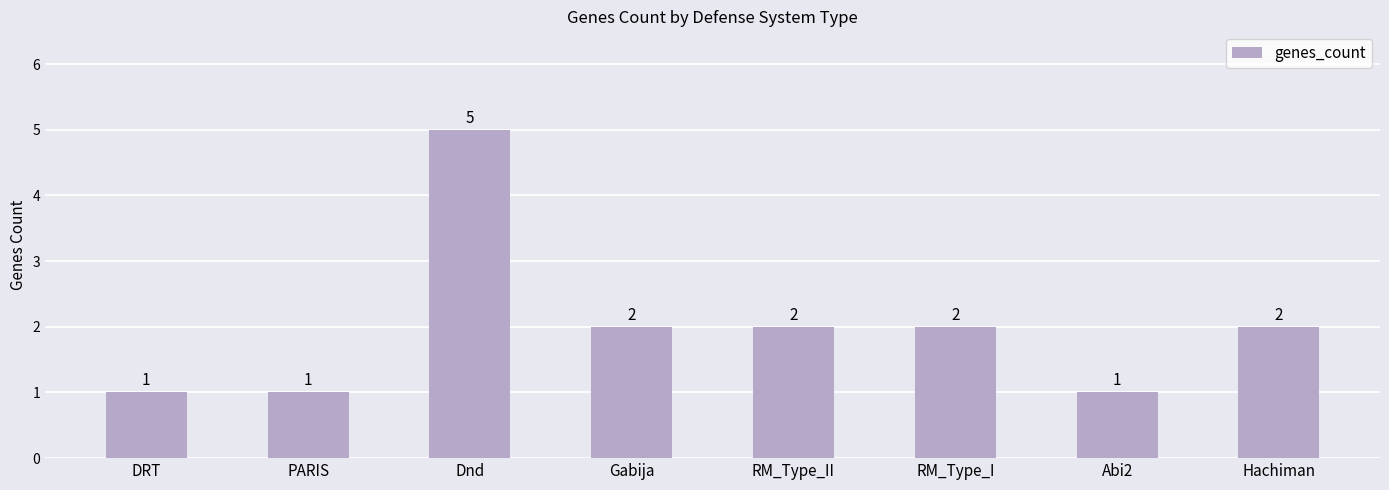

What is the value of the 2nd bar from the left?

1